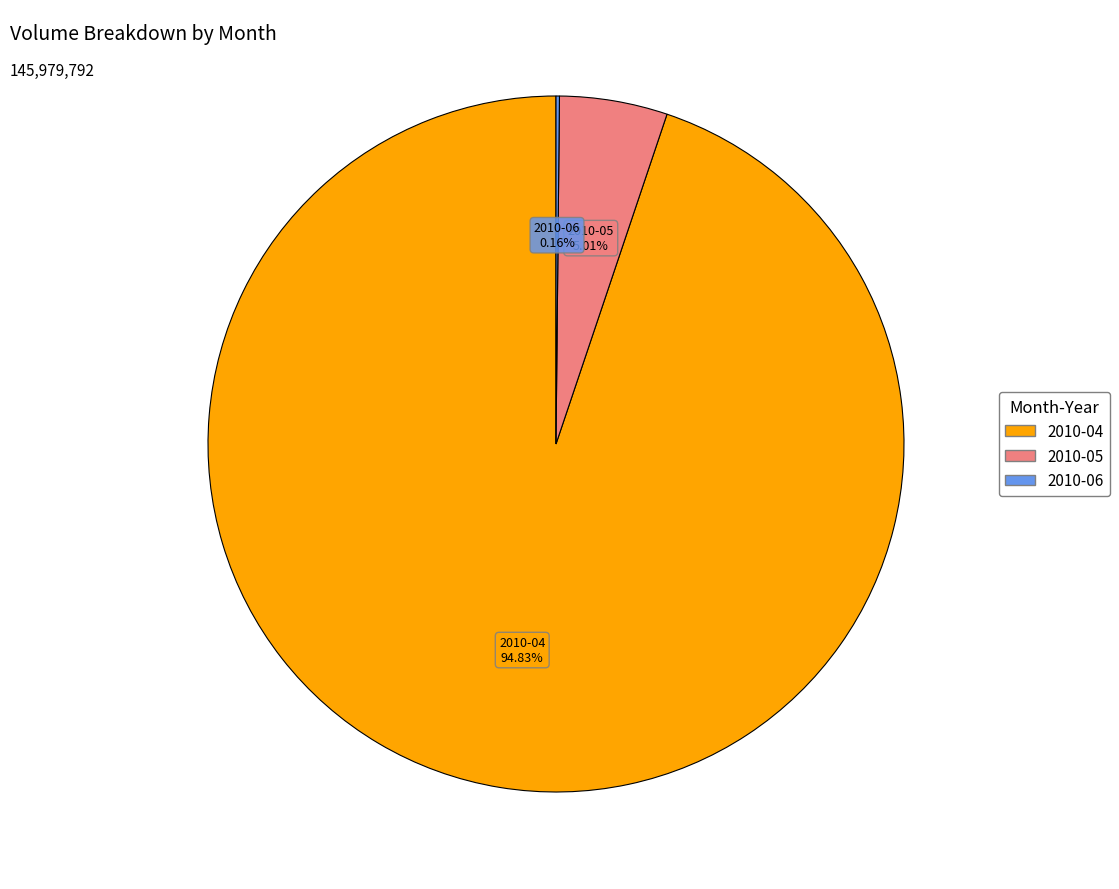

Is there any slice that represents more than half of the pie?

Yes